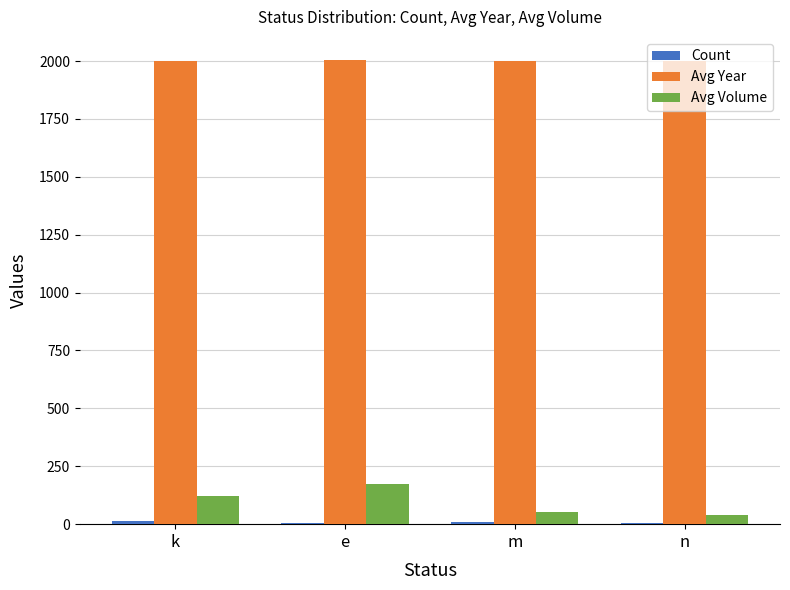

What is the sum of all Avg Year values?

8002